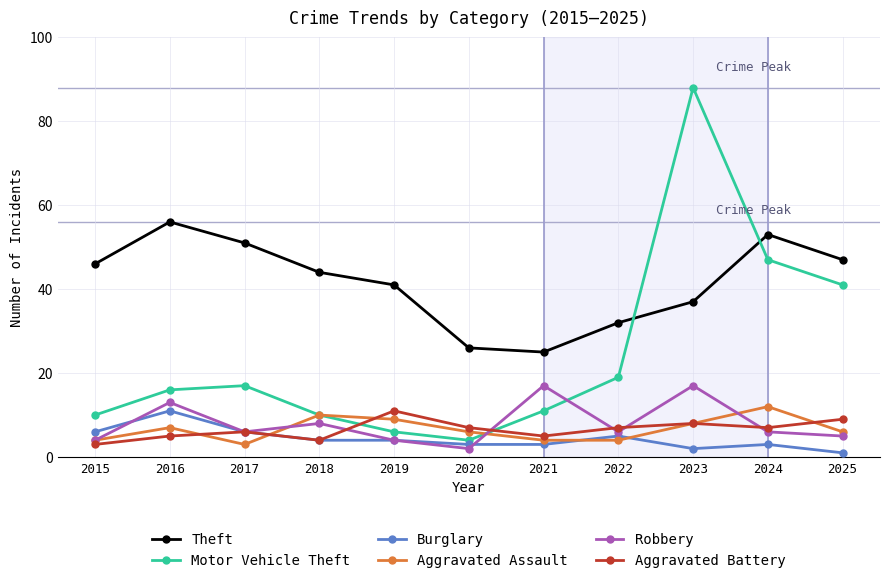

How many lines are shown in the chart?

6